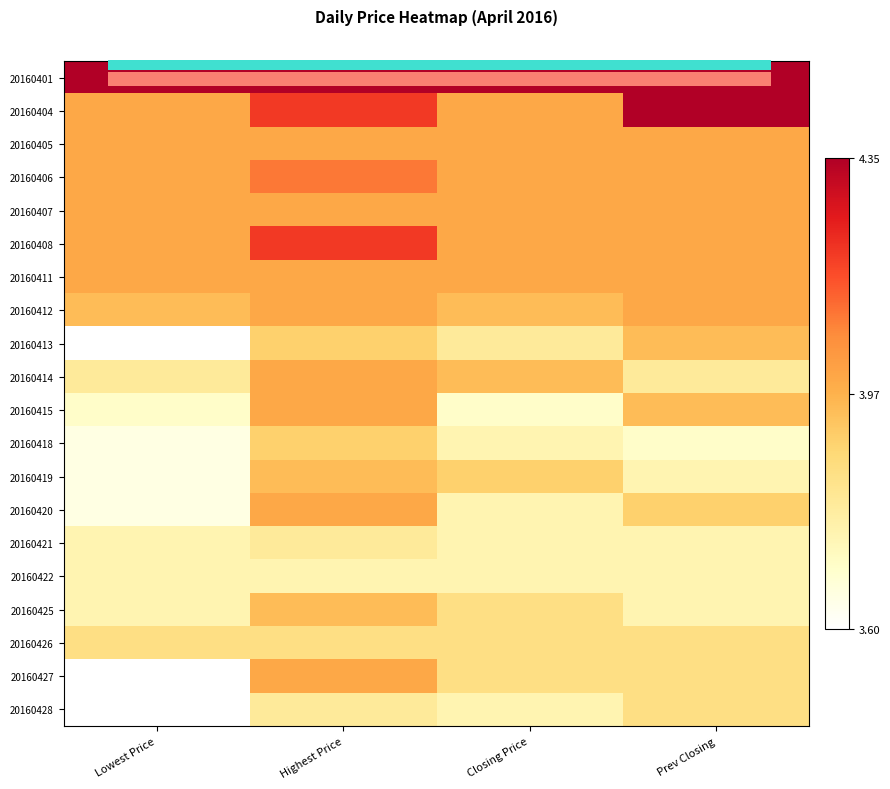

Which label corresponds to the smallest value in the chart?

Lowest Price